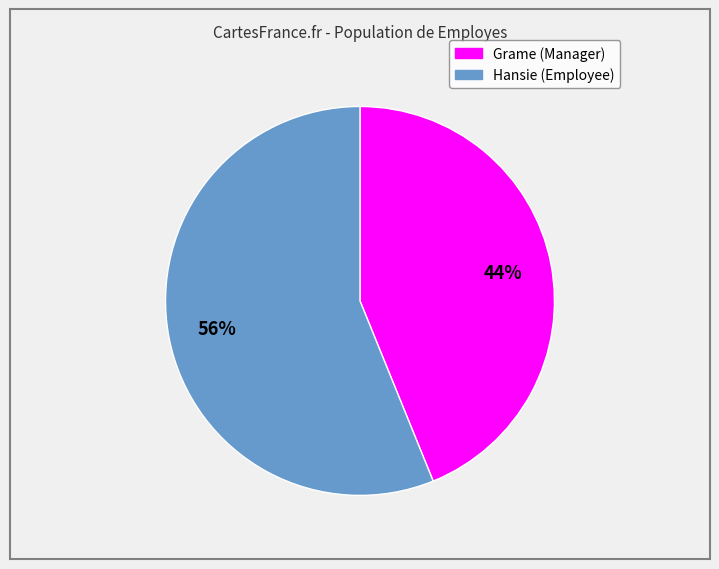

What is the smallest slice in the pie chart?

Grame